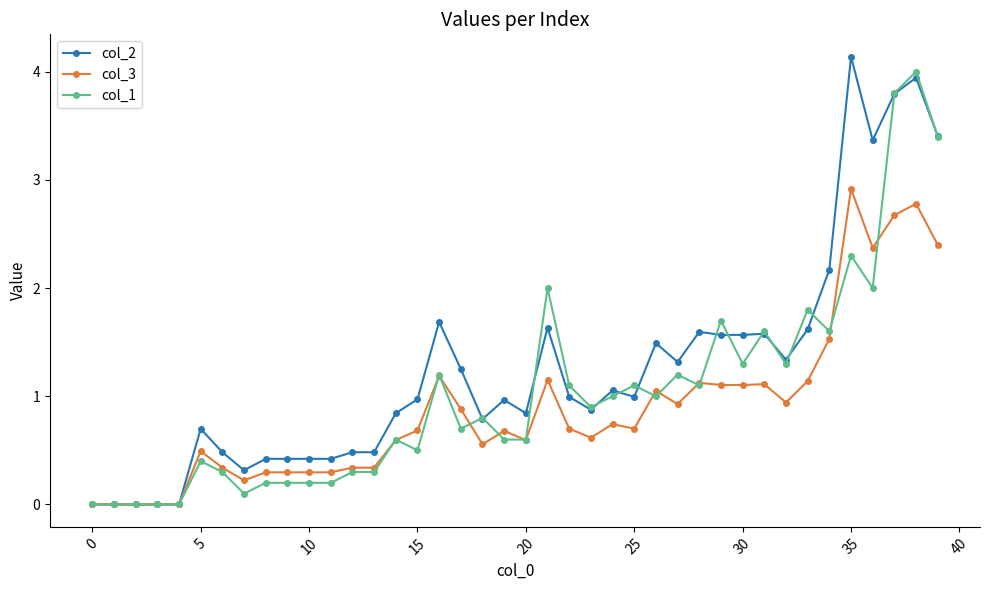

What is the value of the col_1 point at the 36th from the left?

2.3